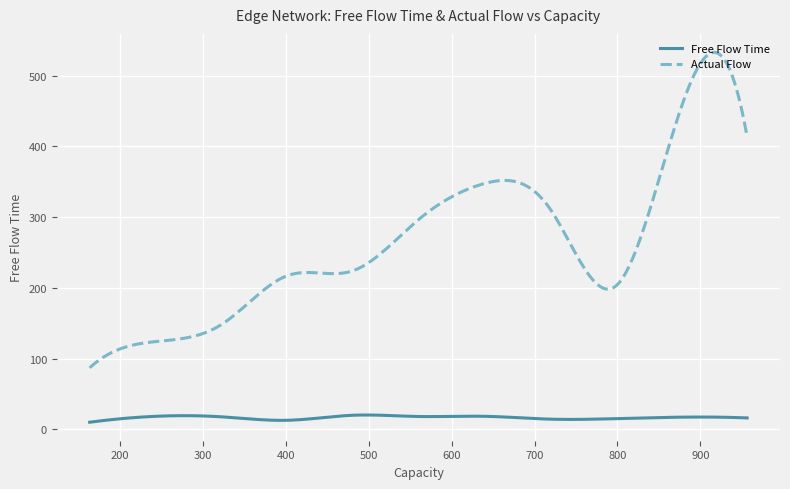

List the series in order of their overall mean, lowest first.

Free Flow Time, Actual Flow